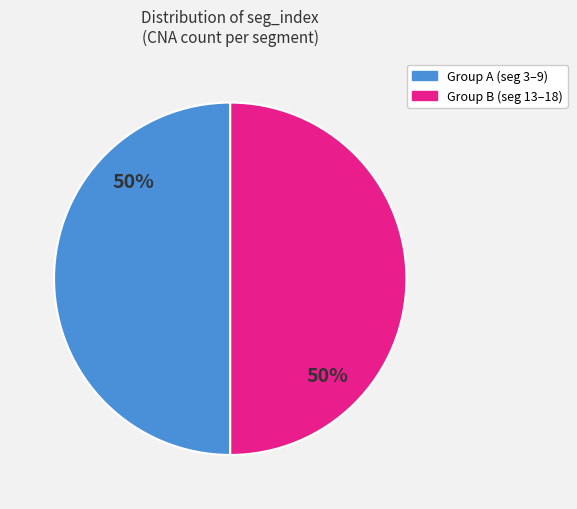

To the nearest percent, what is the average slice percentage?

50%